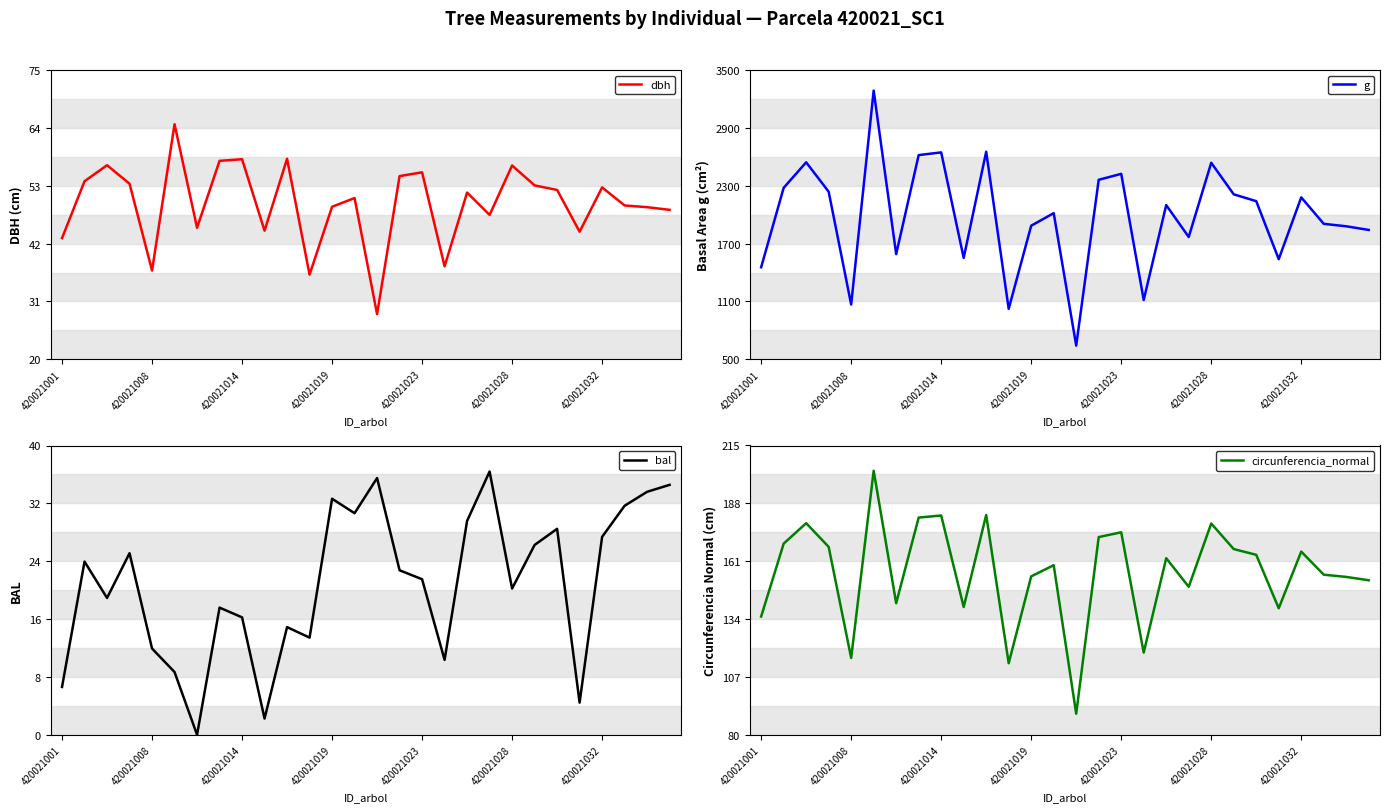

Is it true that dbh equals 55.5 at 420021023?

True